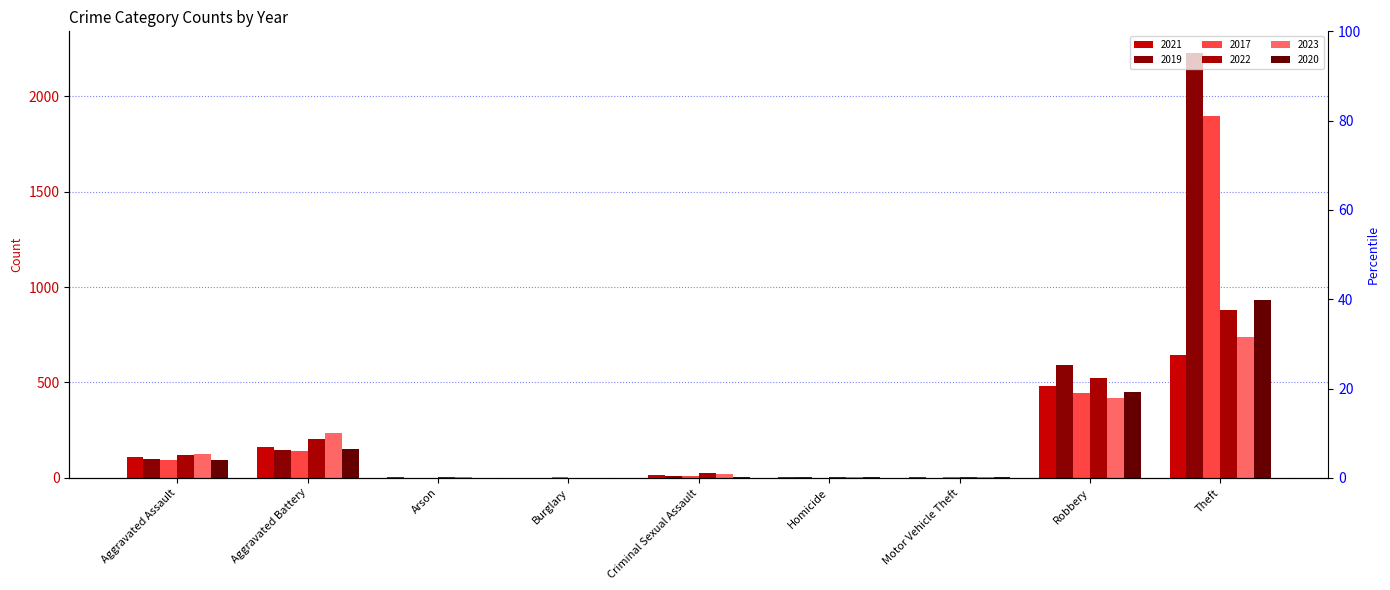

What position from the right is Motor Vehicle Theft?

3